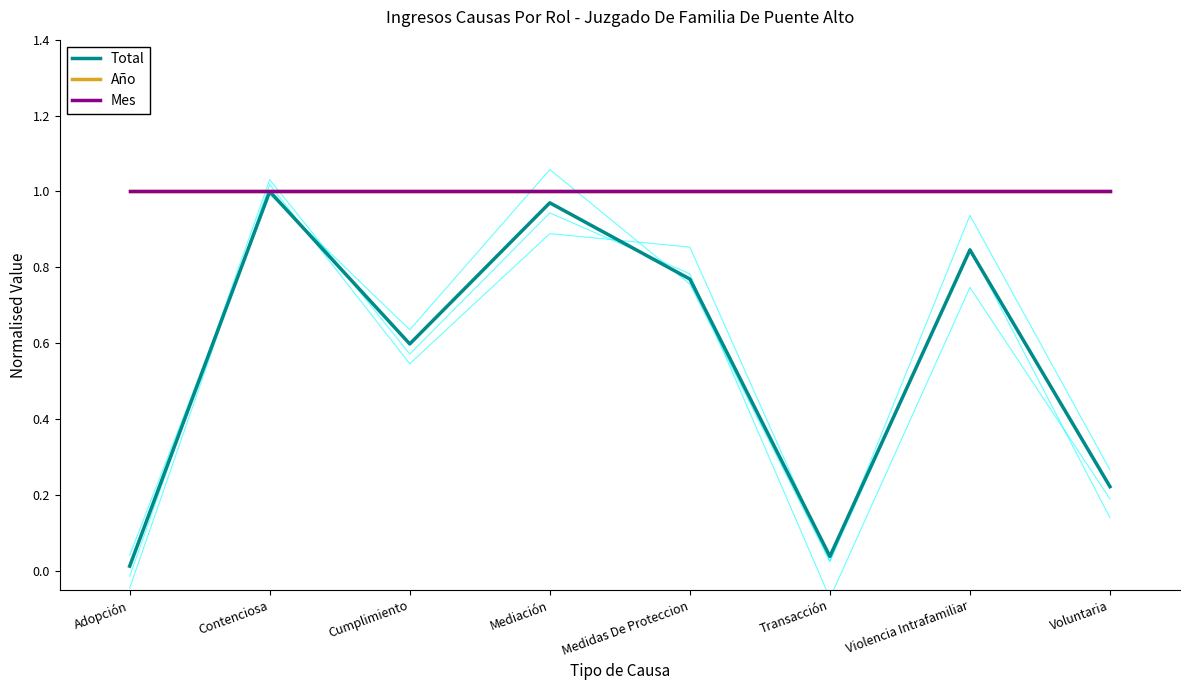

True or false: Mes and Año intersect in this chart.

False